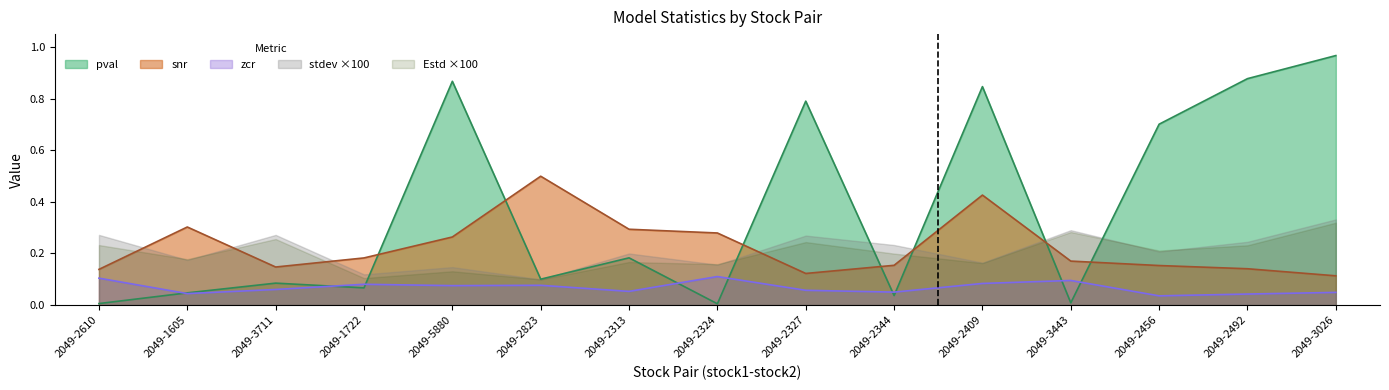

Is it true that snr equals 0.3 at 2049-5880?

True